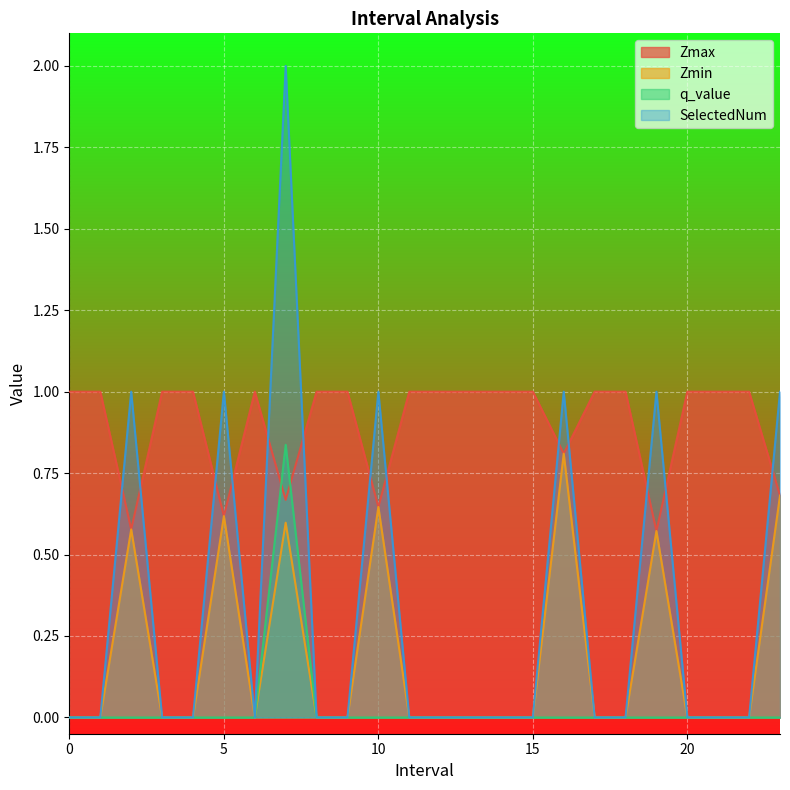

True or false: q_value and SelectedNum intersect in this chart.

False